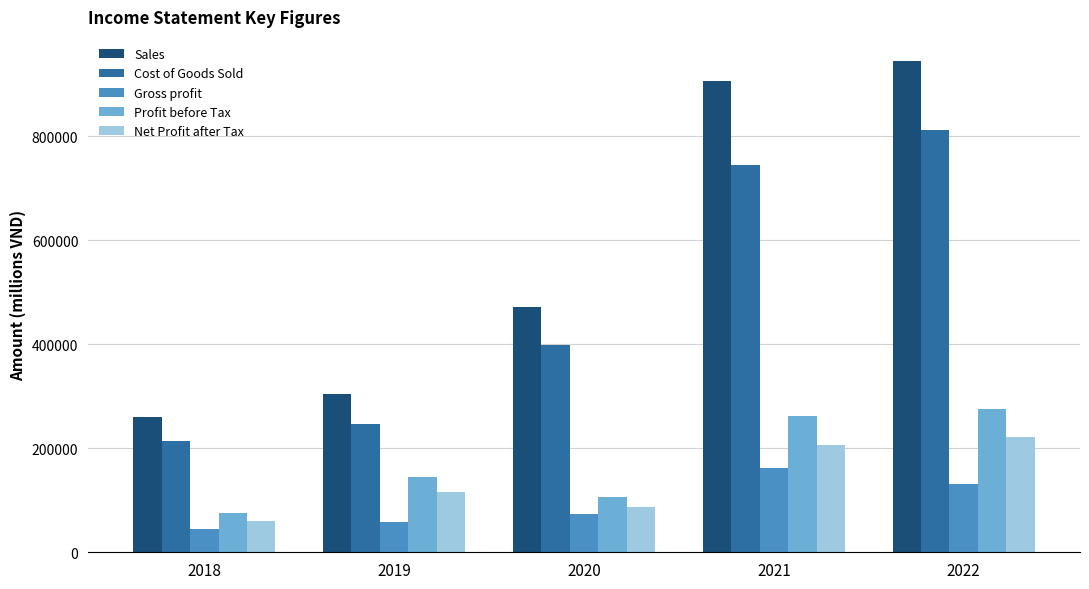

Which series has the largest total across all categories?

Sales